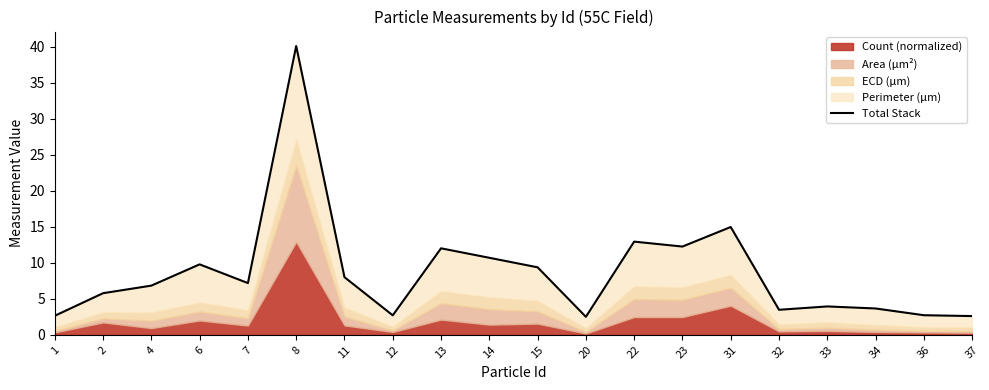

What is the sum of all values?

174.1